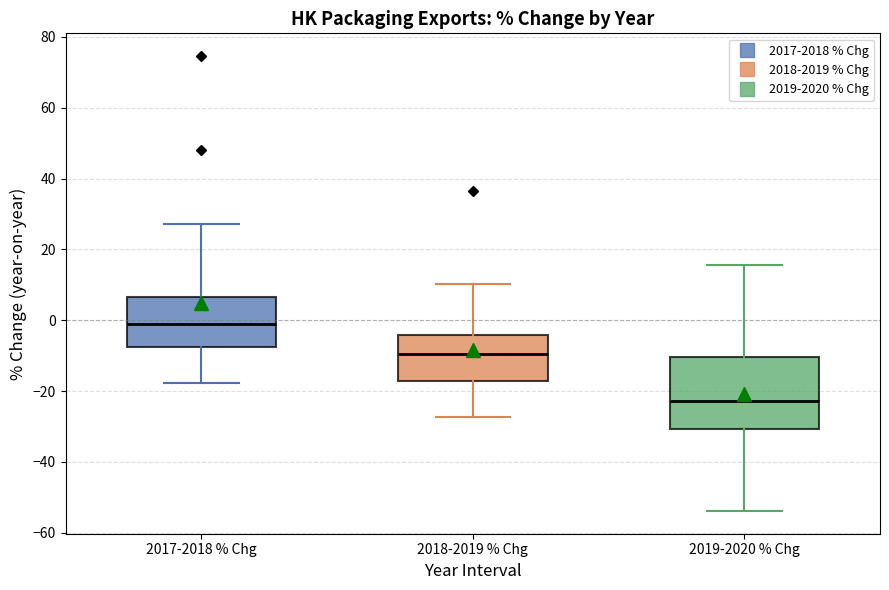

Which box has the lowest median line?

2019-2020 % Chg